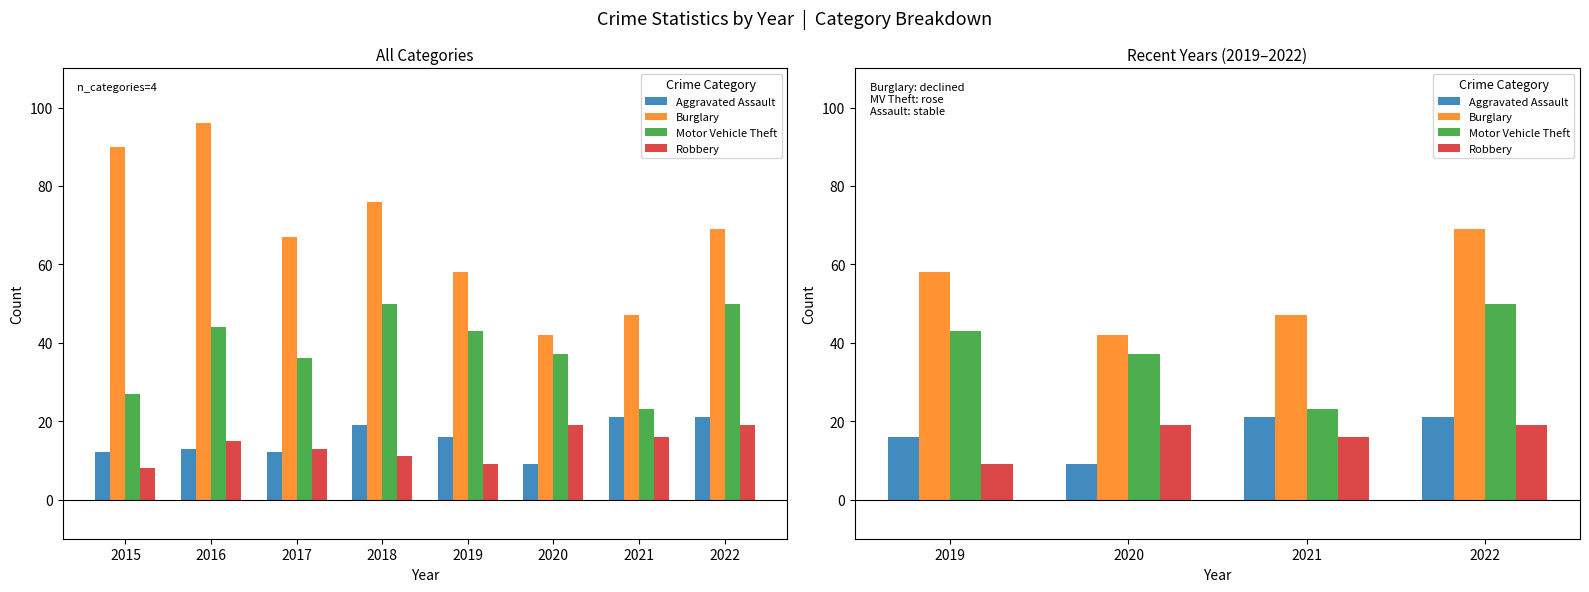

Reading right to left, what are all the values shown in this chart?

Aggravated Assault: 21	21	9	16
Burglary: 69	47	42	58
Motor Vehicle Theft: 50	23	37	43
Robbery: 19	16	19	9